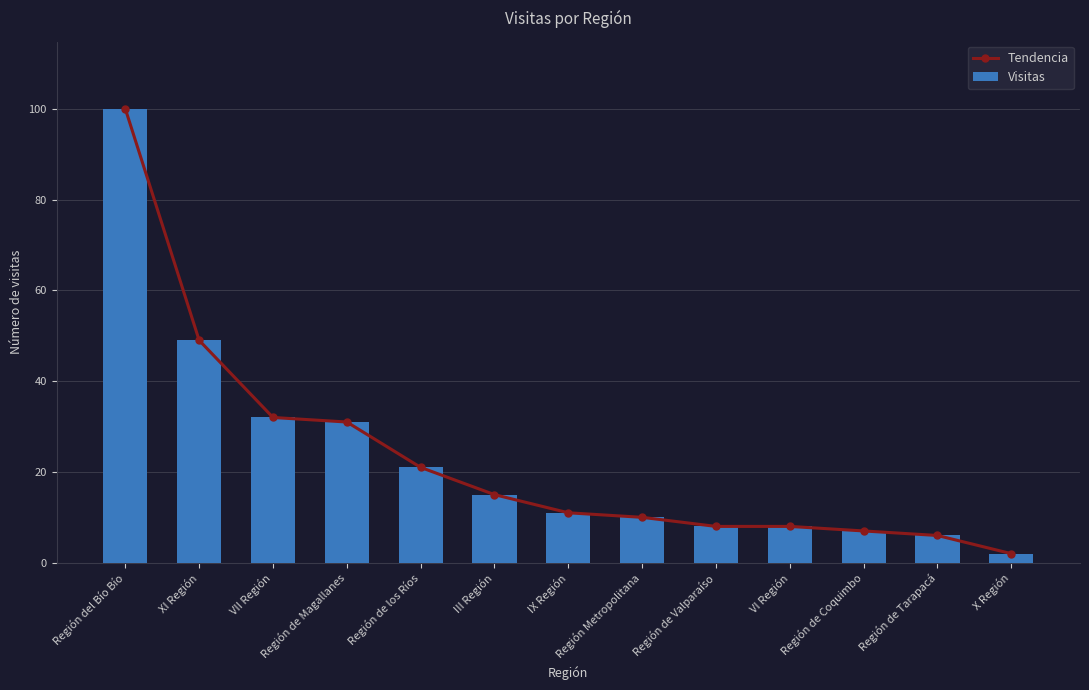

True or false: Visitas has a value of 30 at Región de los Ríos.

False